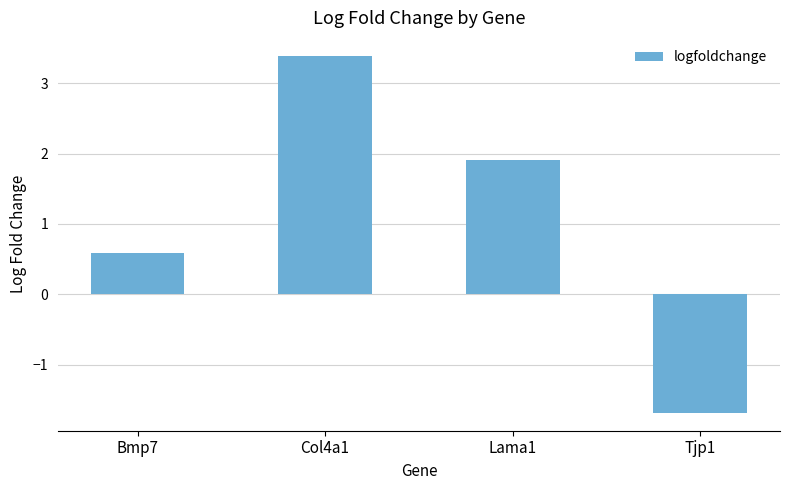

What is the label of the 1st bar from the right?

Tjp1